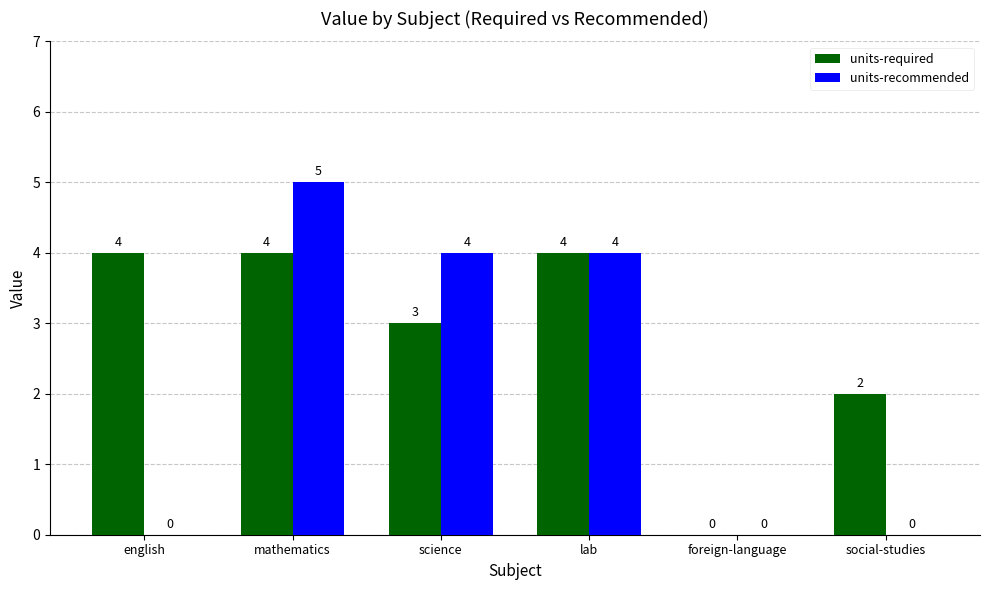

Between mathematics and lab, which series saw the biggest shift?

units-recommended